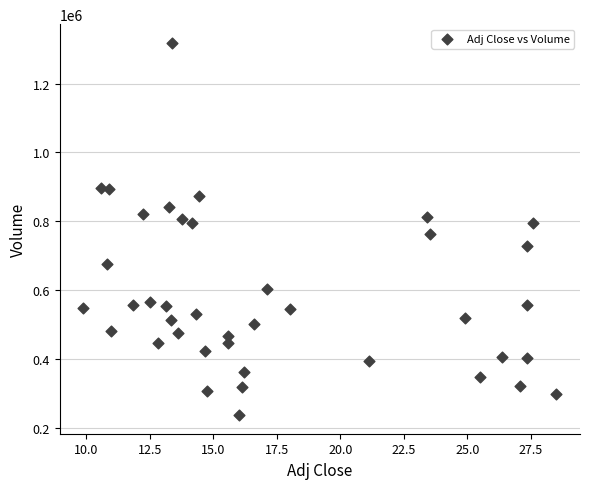

What is the range of Y values (max minus min)?

1081200